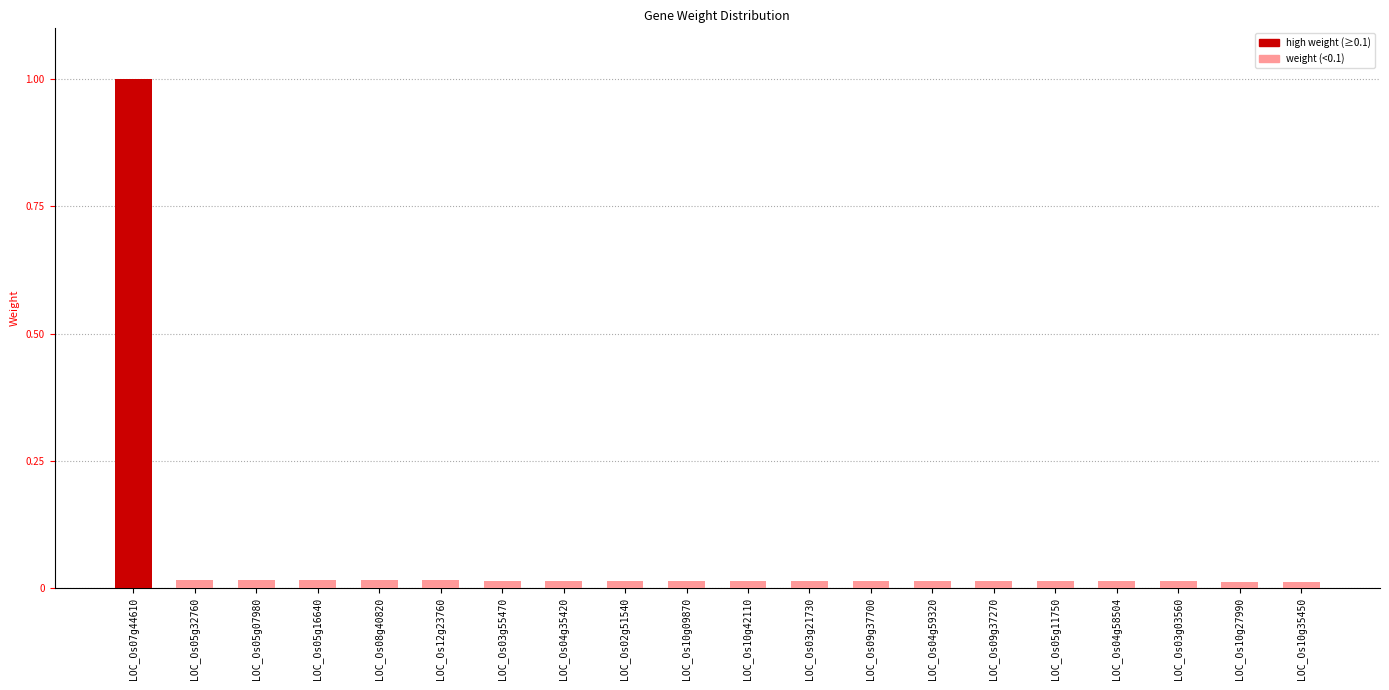

What position from the left is LOC_Os05g07980?

3